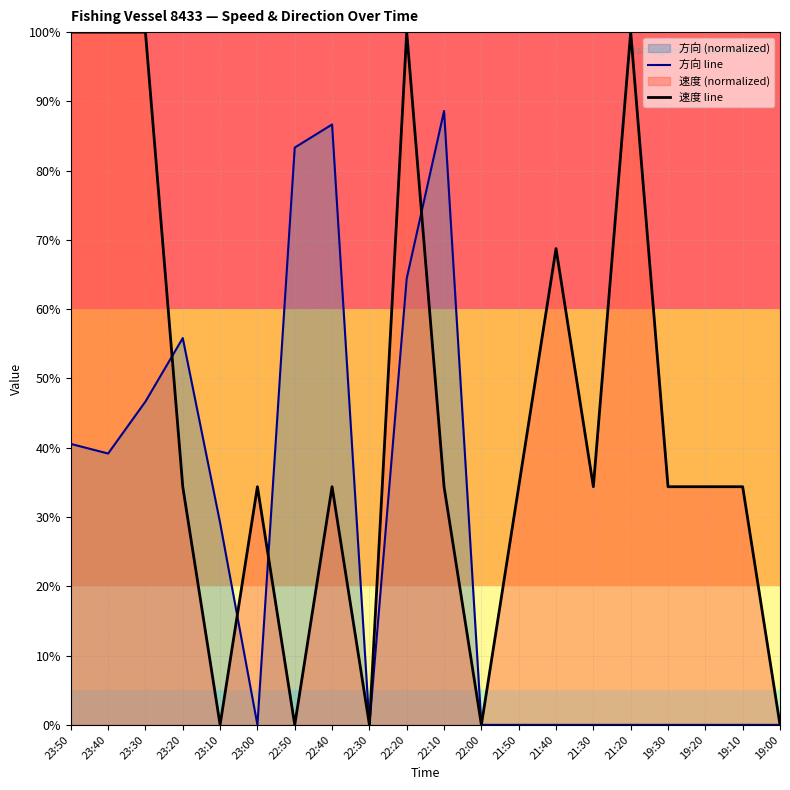

How many lines are shown in the chart?

2